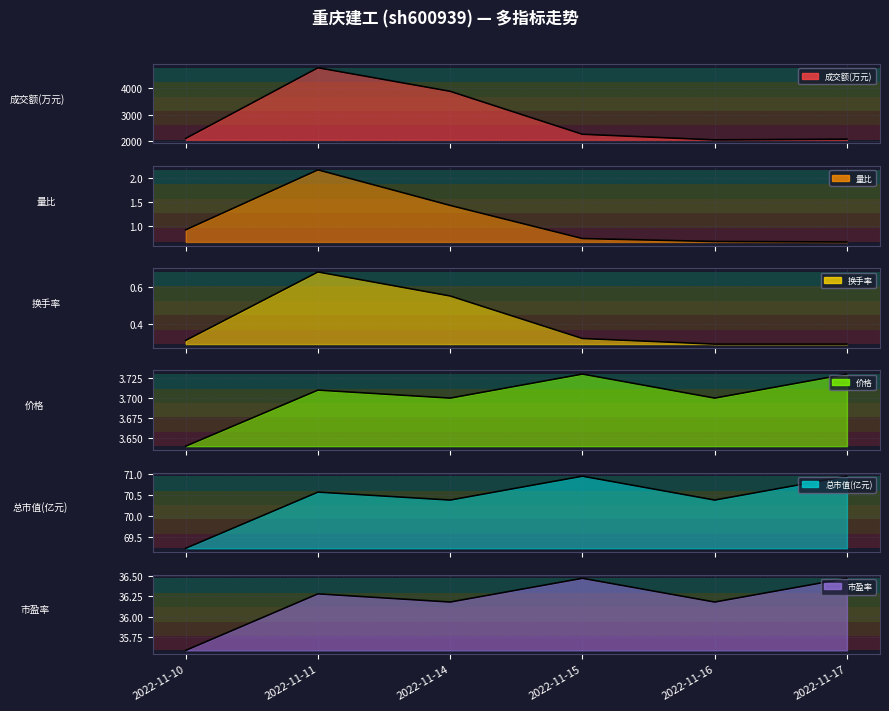

What is the difference between the 总市值(亿元) values at 2022-11-17 and 2022-11-14?

0.6